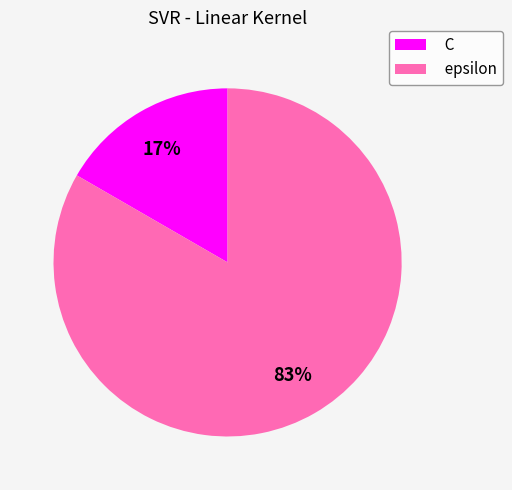

To the nearest percent, what percentage of the pie is C?

17%